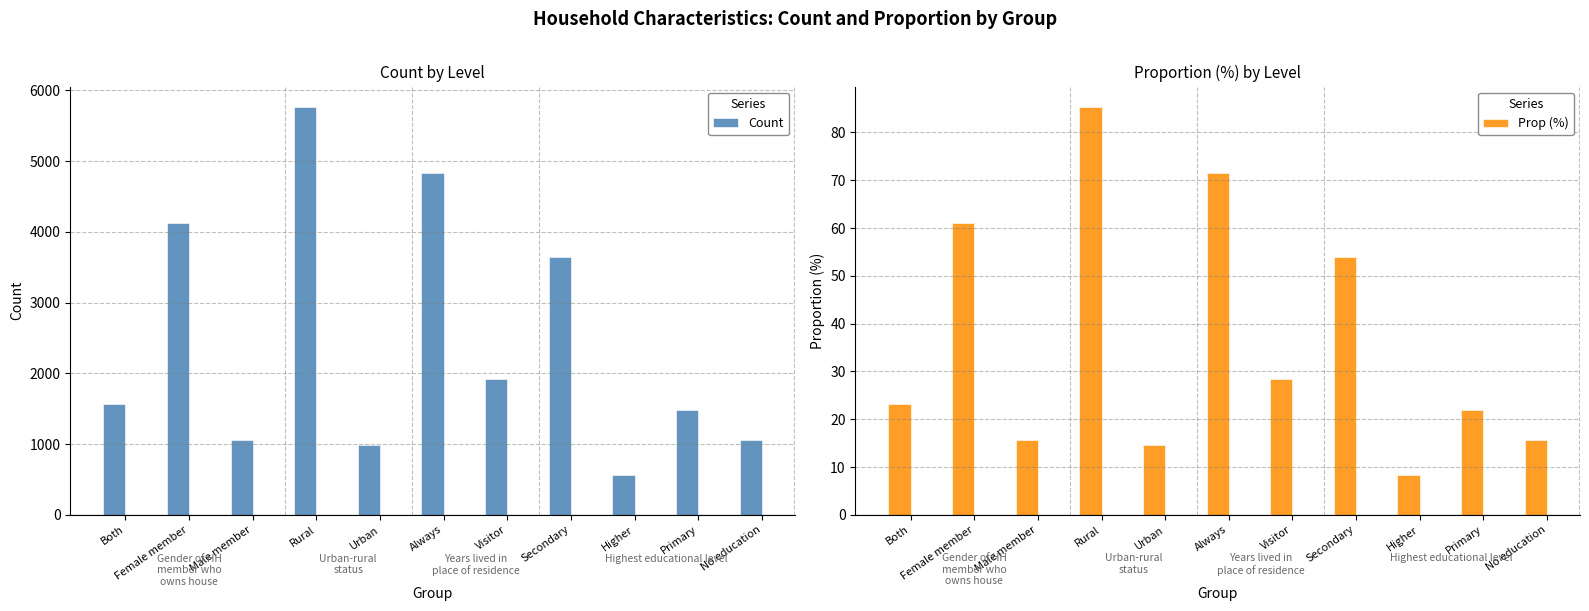

How many categories are shown in the chart?

11